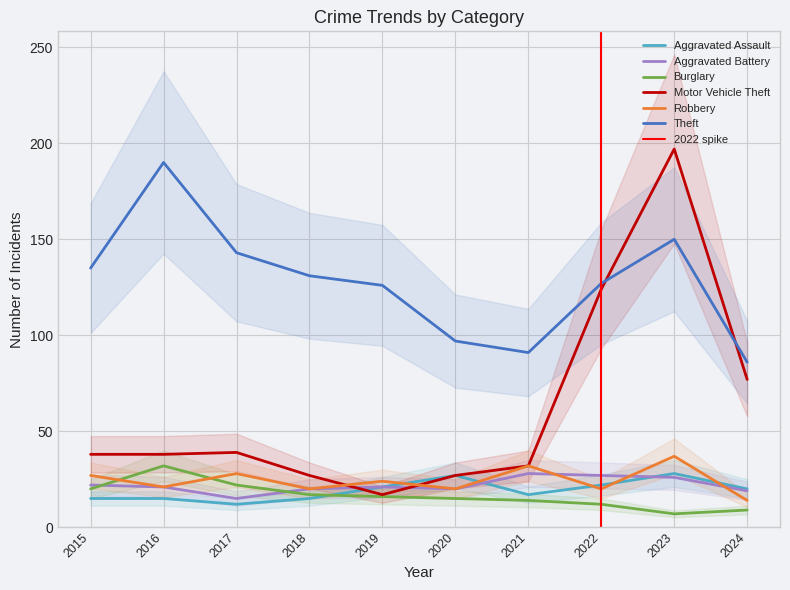

What is the value of the Burglary point at the 5th from the left?

16